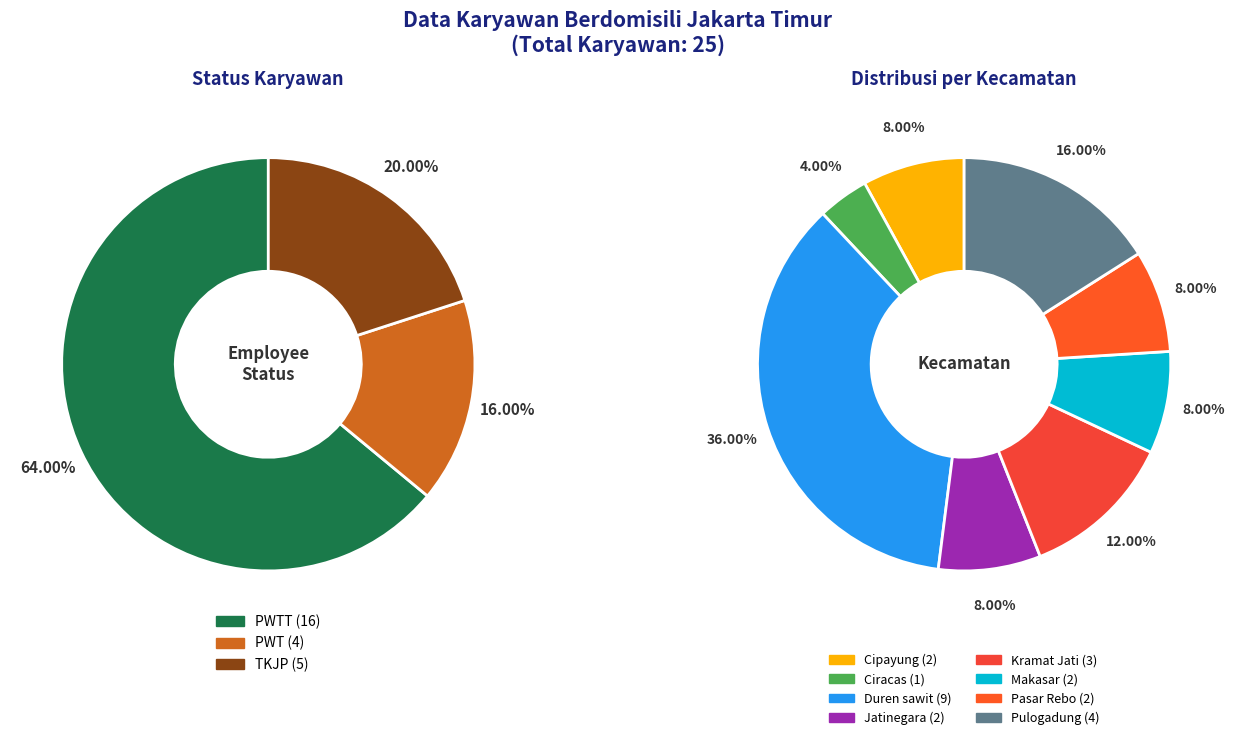

Which category accounts for the majority?

PWTT